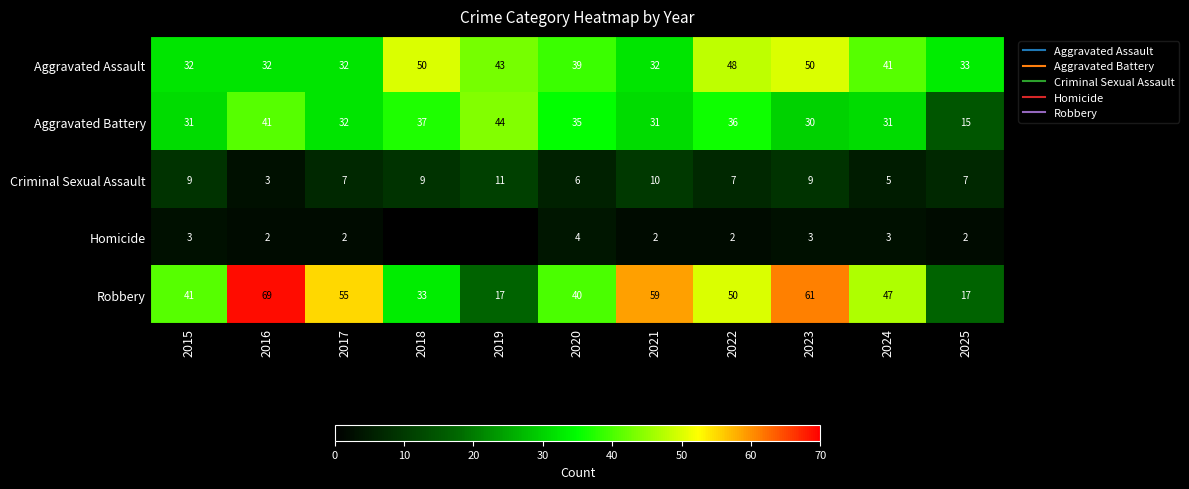

True or false: Homicide has a value of 5 at 2023.

False